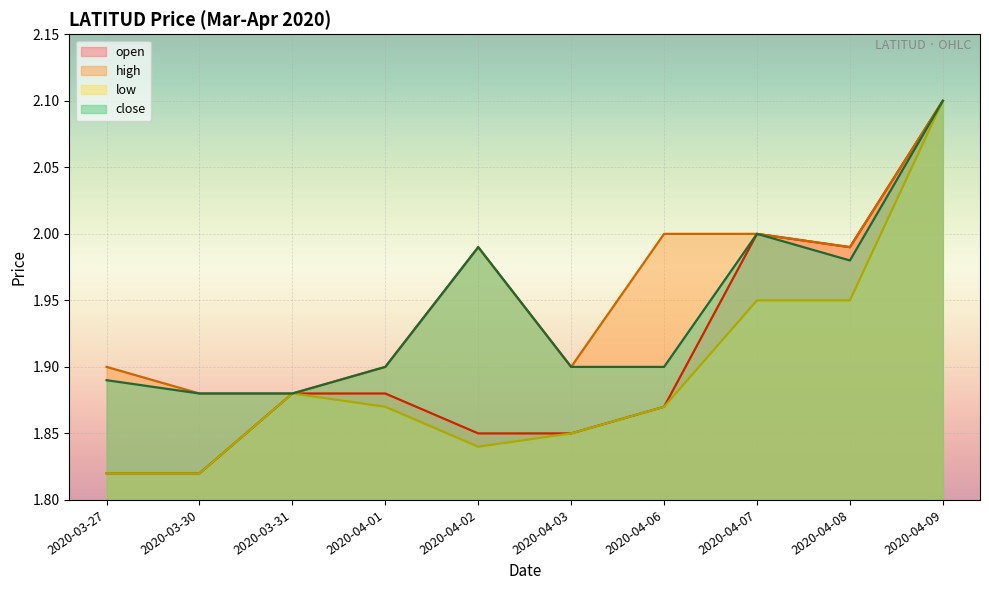

Where is the first local minimum for high?

2020-04-03